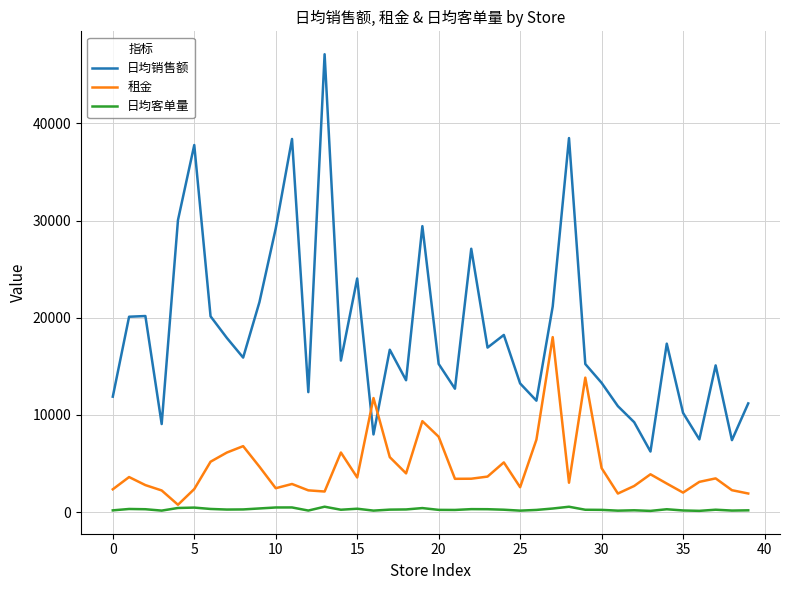

What is the maximum value shown in the chart?

47111.2